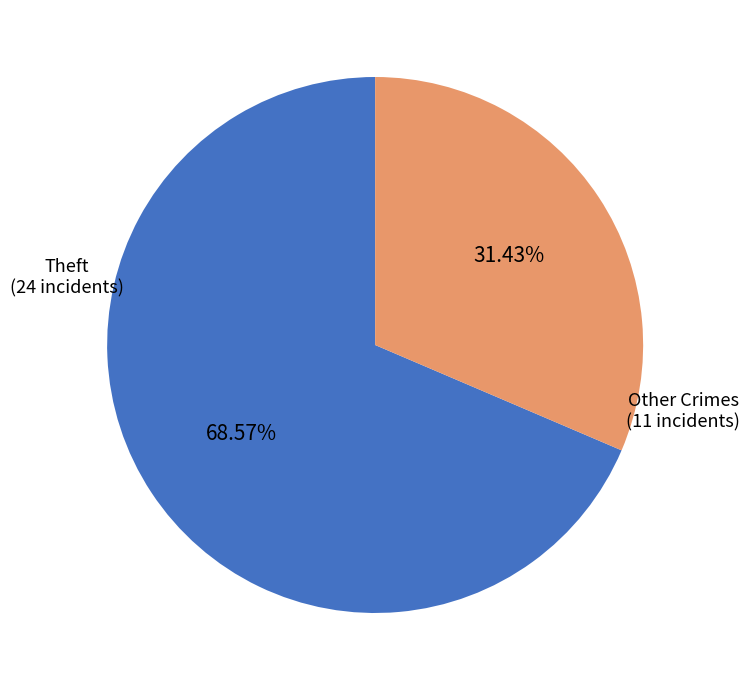

Does any single category account for the majority?

Yes